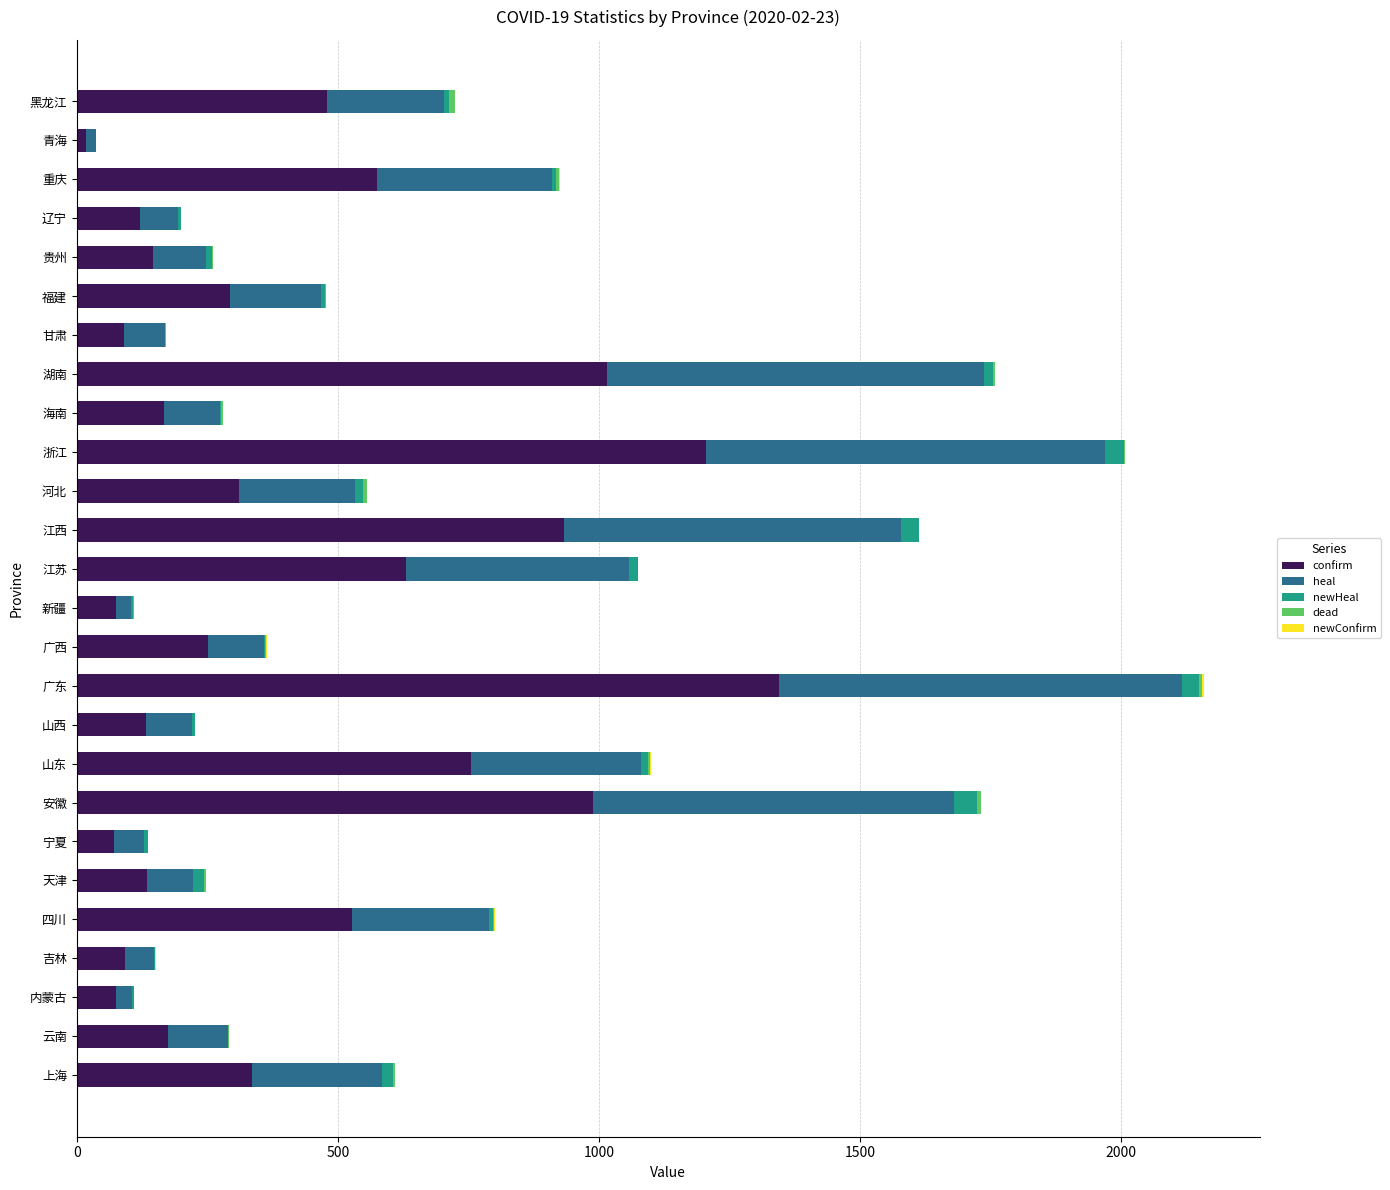

What is the sum of all confirm values?

10947